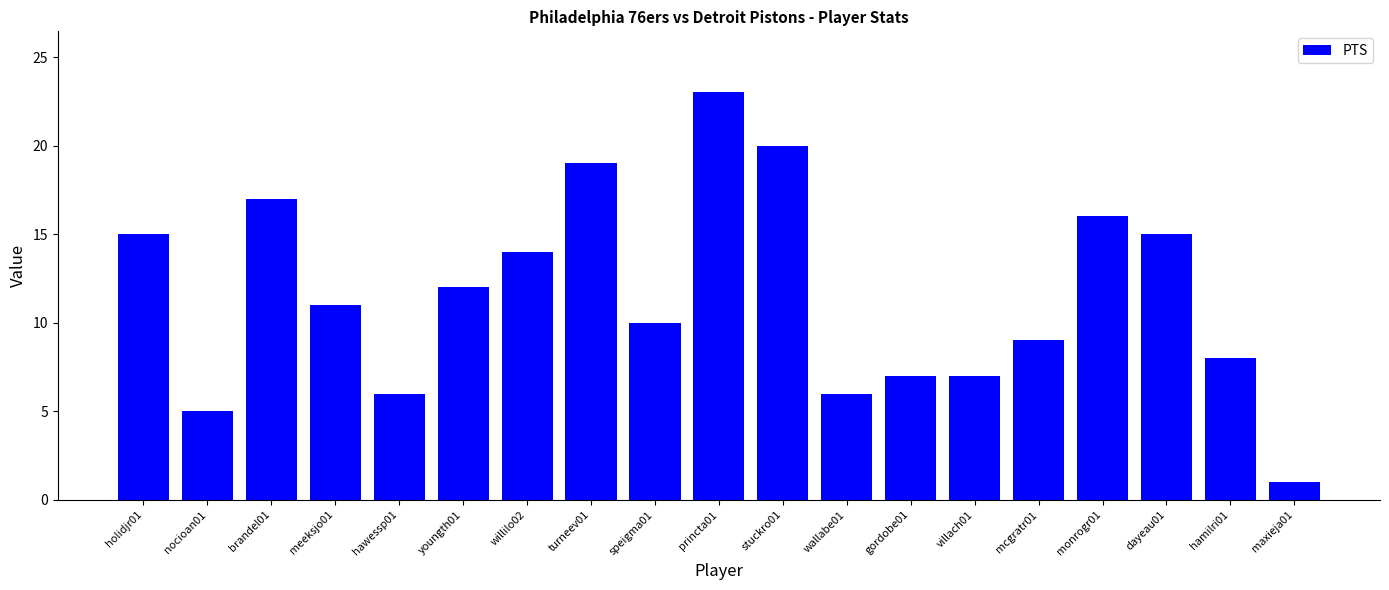

The value at nocioan01 is 5. True or false?

True